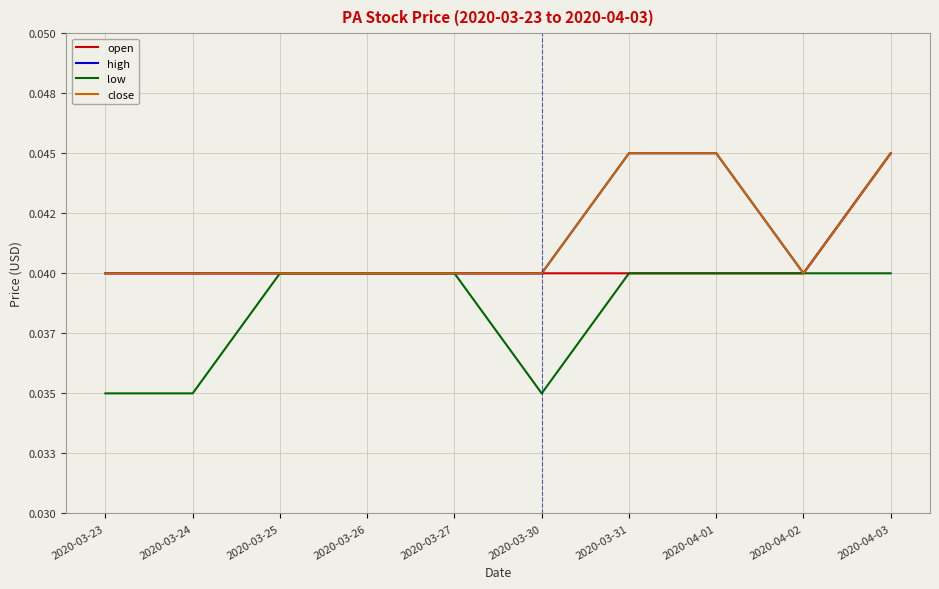

True or false: open has more than 2 interior local peaks.

False